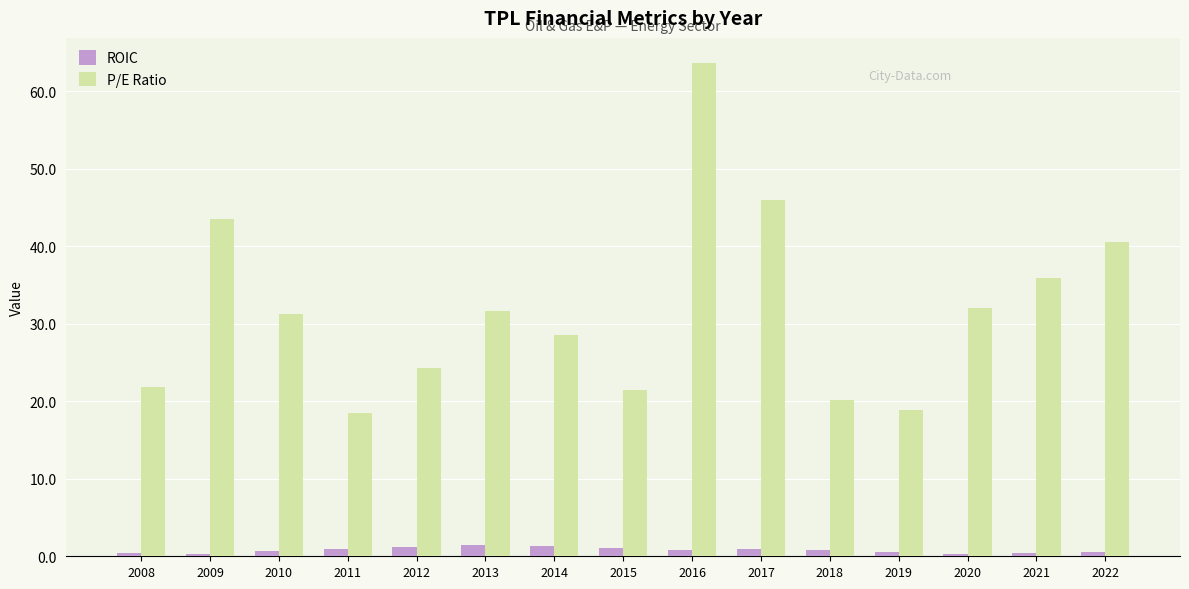

Which series changed the most between 2008 and 2014?

P/E Ratio